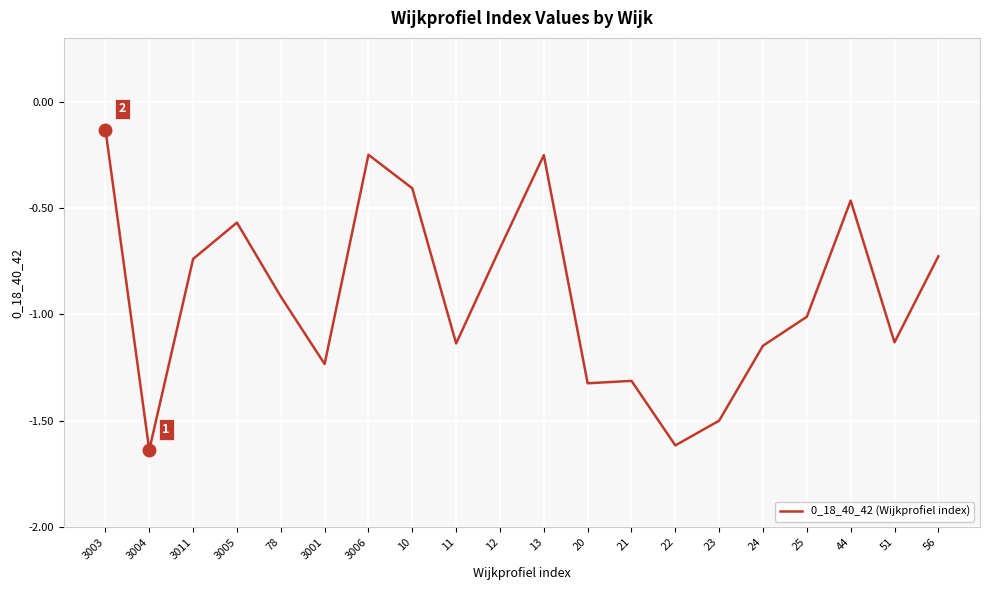

What is the difference between the values at 78 and 3006?

0.7